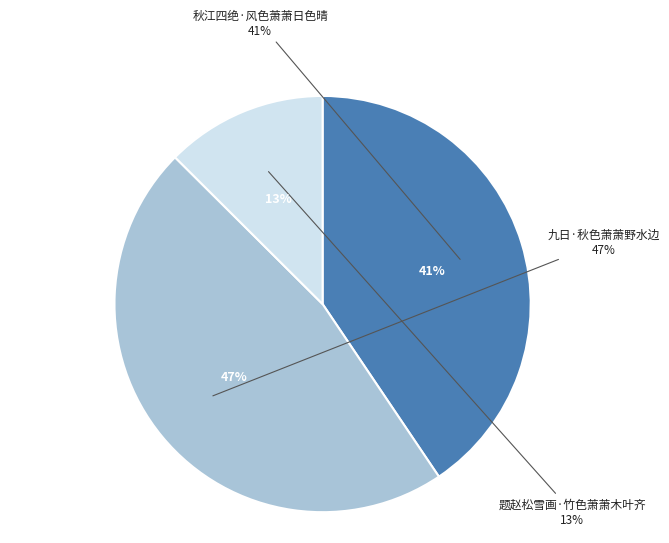

What percentage is NOT represented by 题赵松雪画·竹色萧萧木叶齐?

87.5%